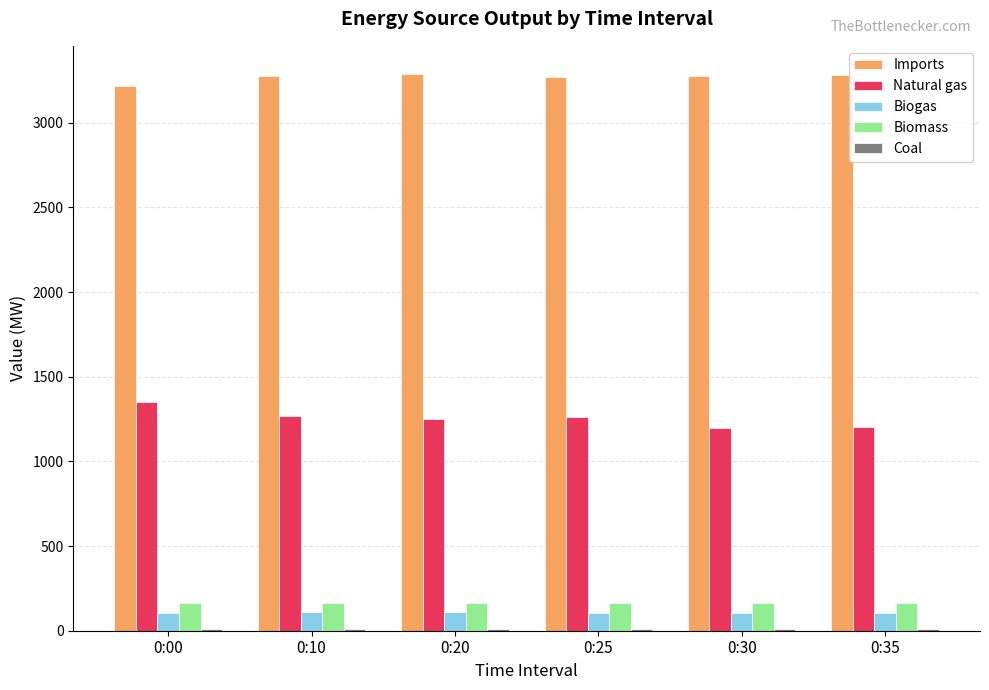

What is the highest value of the Natural gas series?

1349